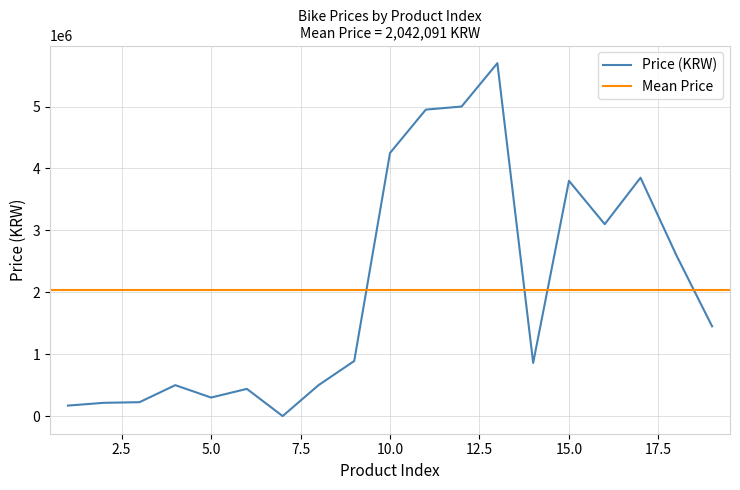

Between 18 and 15, which is larger?

15